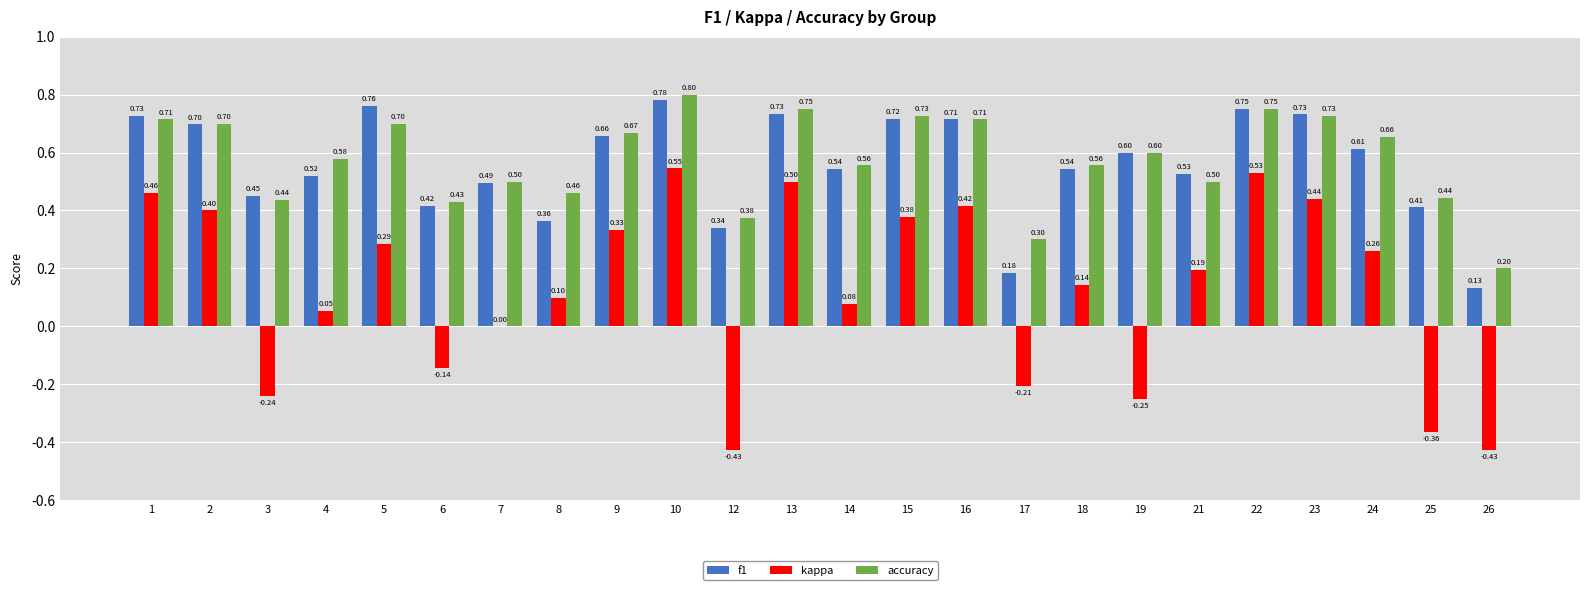

What is the total value across all series at 21?

1.2